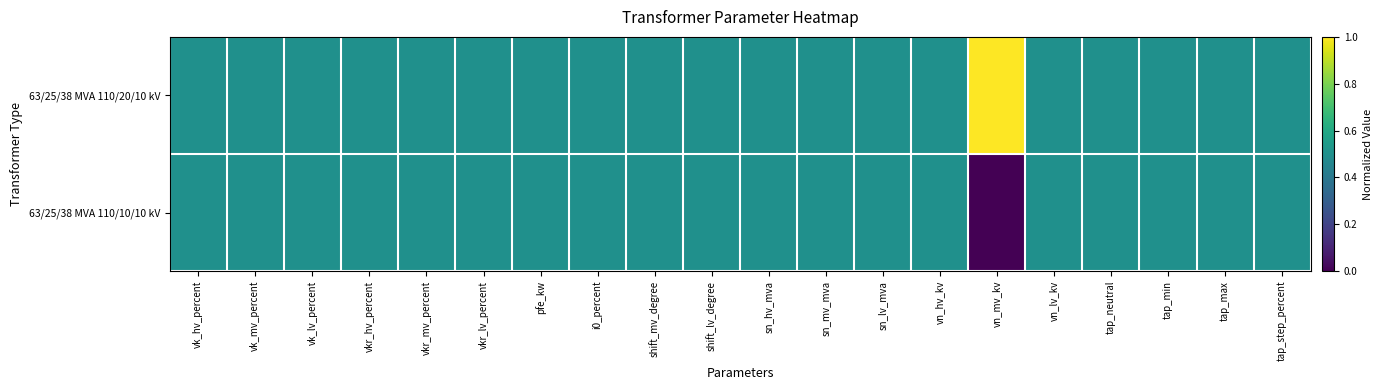

Which label corresponds to the largest value in the chart?

vn_mv_kv